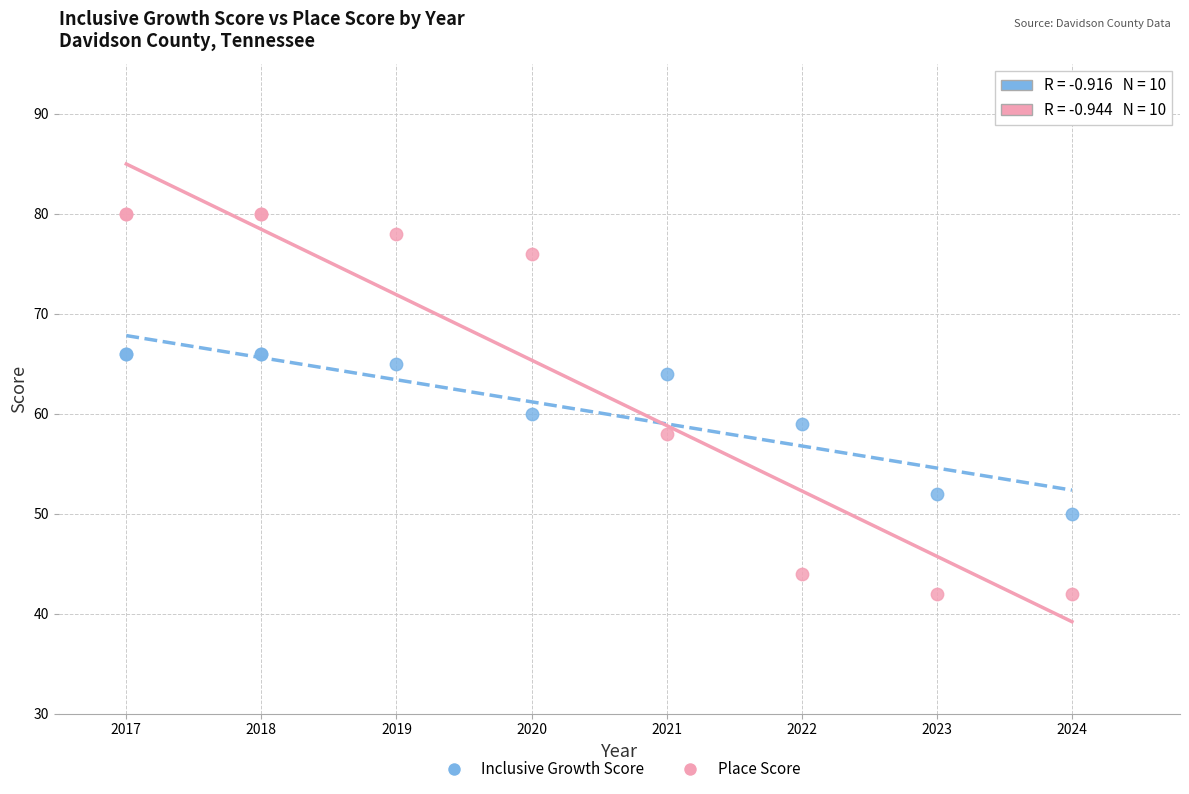

What is the X range (max minus min) for the scatter plot?

7